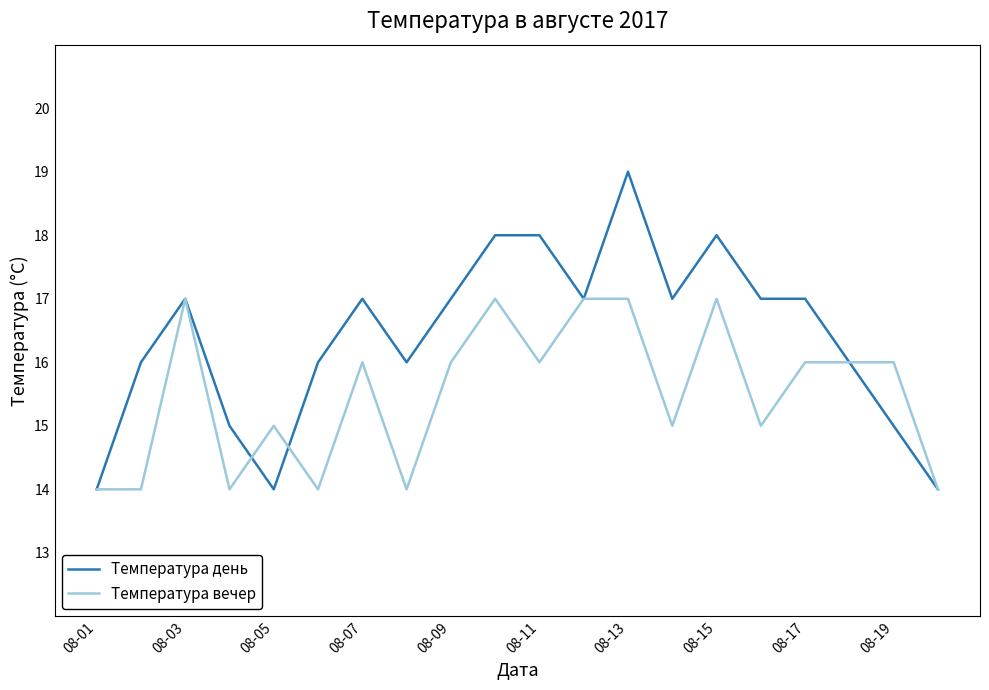

Which series has the largest total across all categories?

Температура день